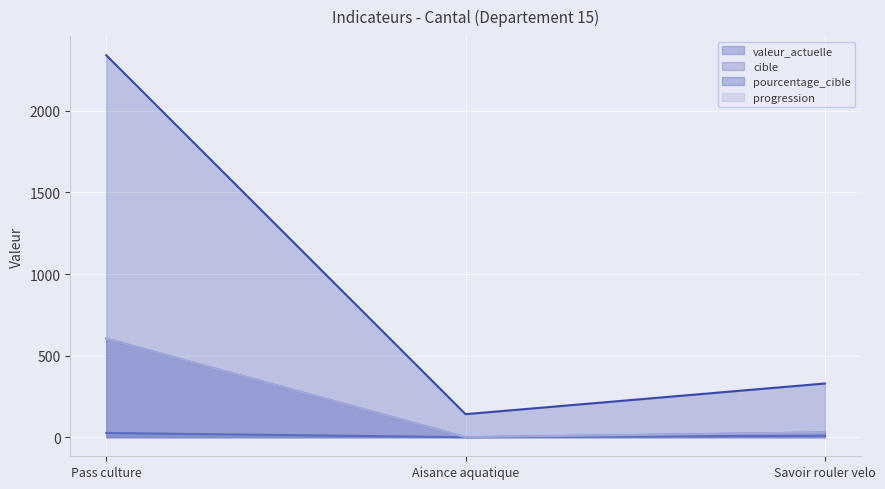

At which label does cible first exceed 329?

Pass culture